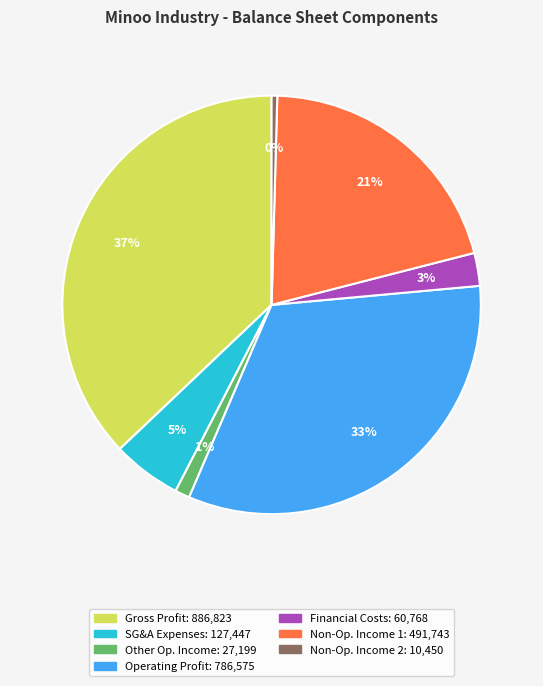

To the nearest percent, what is the average slice percentage?

14%